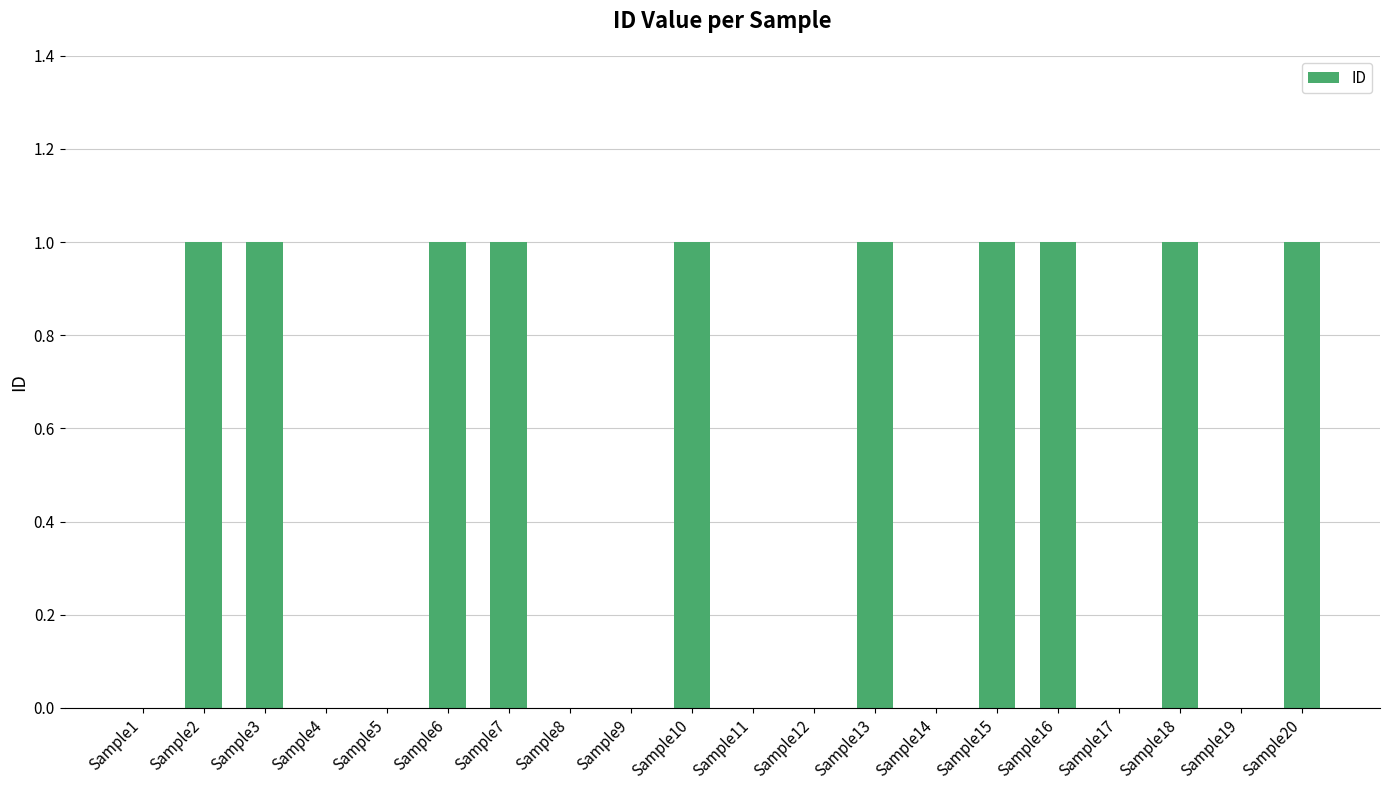

Reading left to right, what are all the values shown in this chart?

0	1	1	0	0	1	1	0	0	1	0	0	1	0	1	1	0	1	0	1